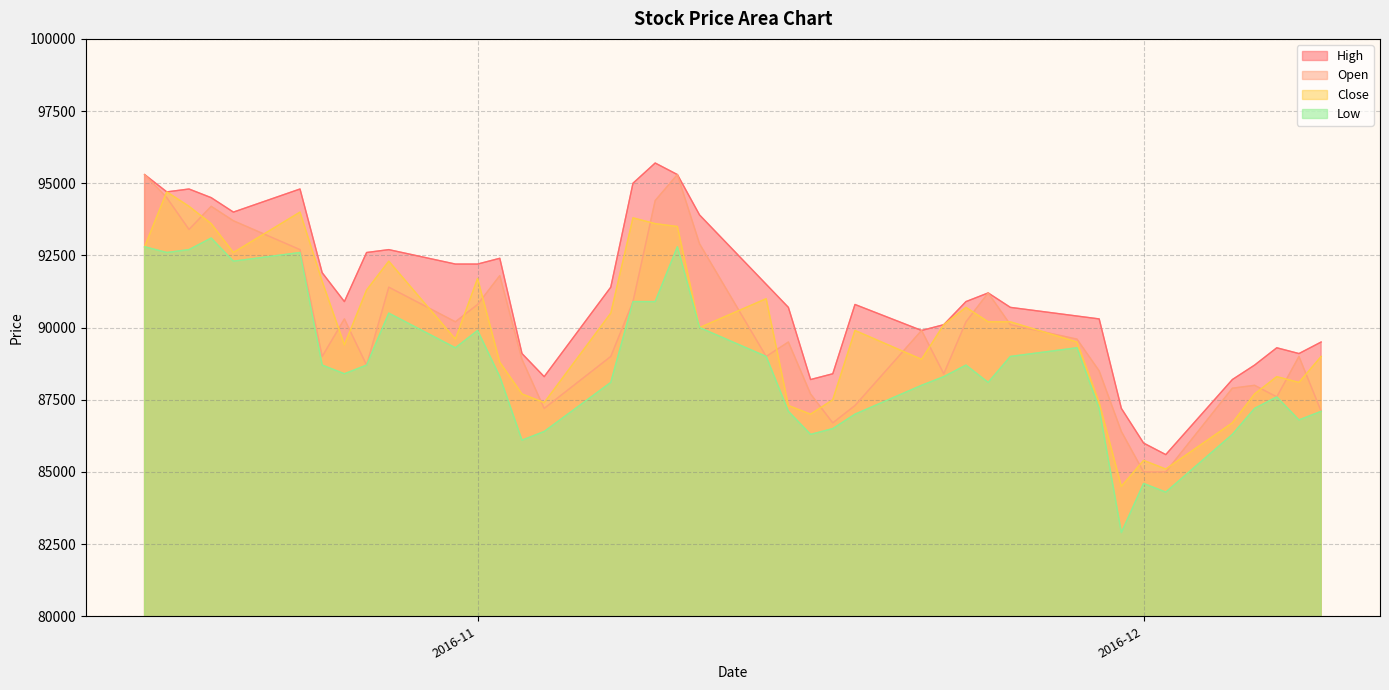

The value of High at 2016-12 is 86000. True or false?

True